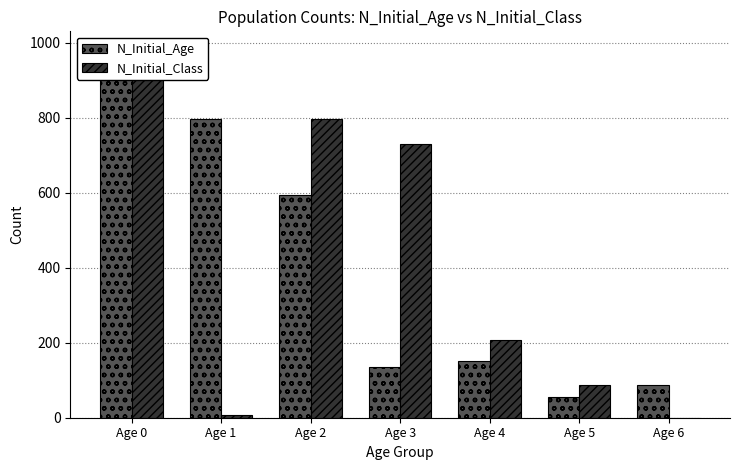

Reading left to right, what are all the values shown in this chart?

N_Initial_Age: 981	796	595	134	152	54	87
N_Initial_Class: 975	6	796	729	206	87	0